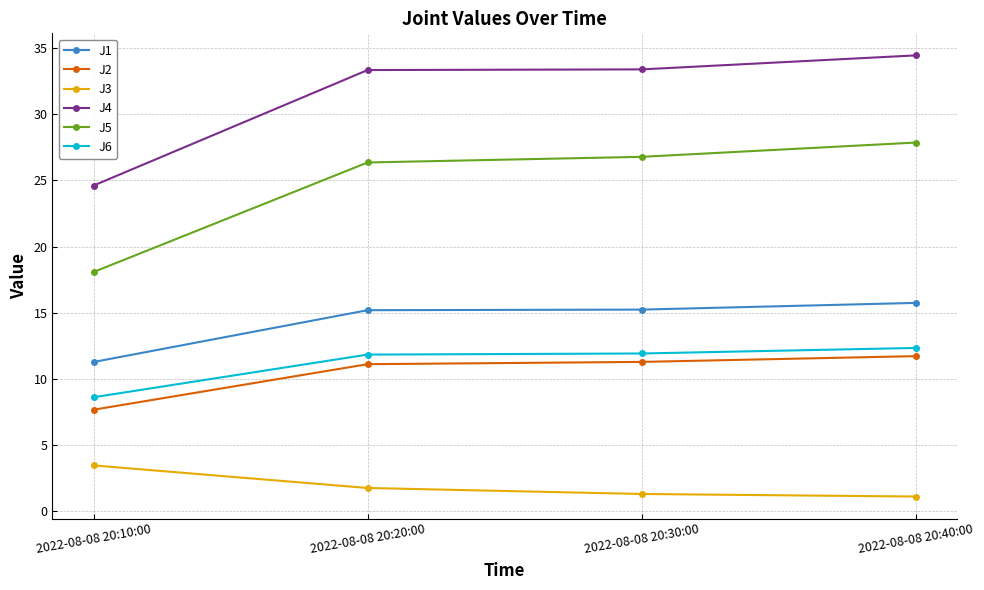

What is the value of the J3 point at the 4th from the left?

1.1